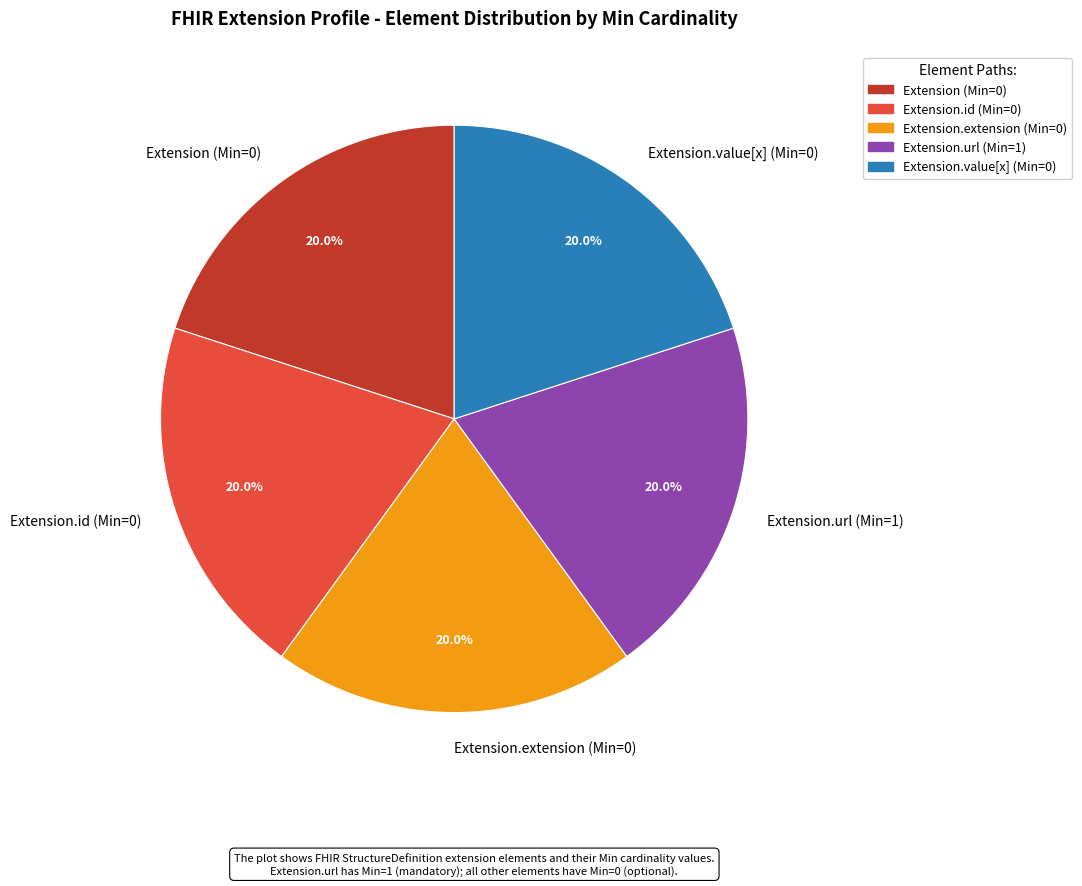

Combined, do Extension (Min=0) and Extension.value[x] (Min=0) account for over 50%?

No